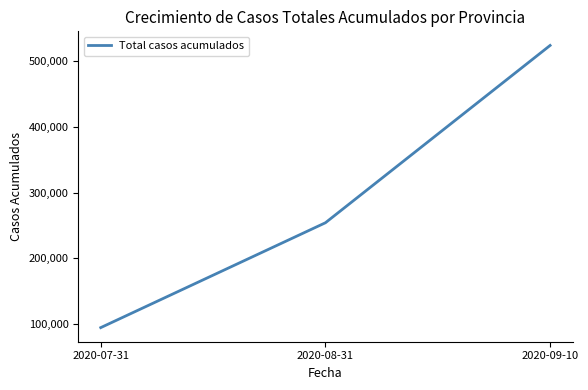

List the labels in order of value, smallest first.

2020-07-31, 2020-08-31, 2020-09-10